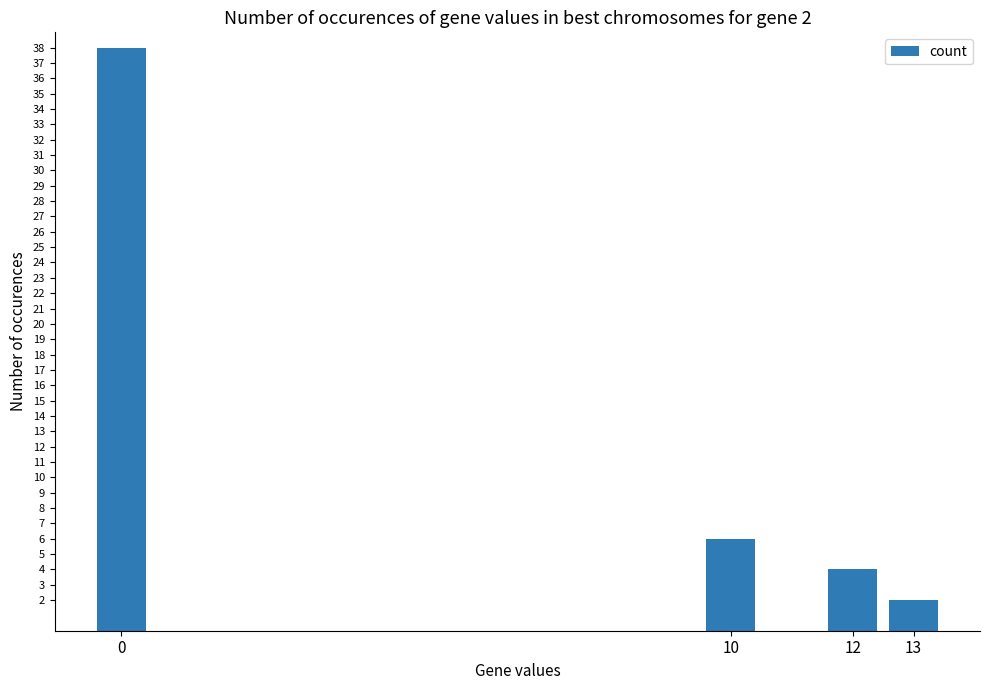

List the labels in order of value, smallest first.

13, 12, 10, 0